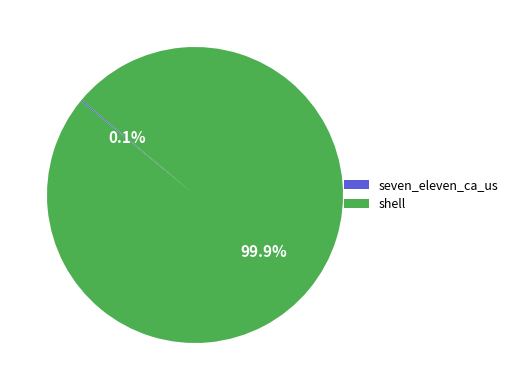

How much of the chart is everything except shell?

0.1%